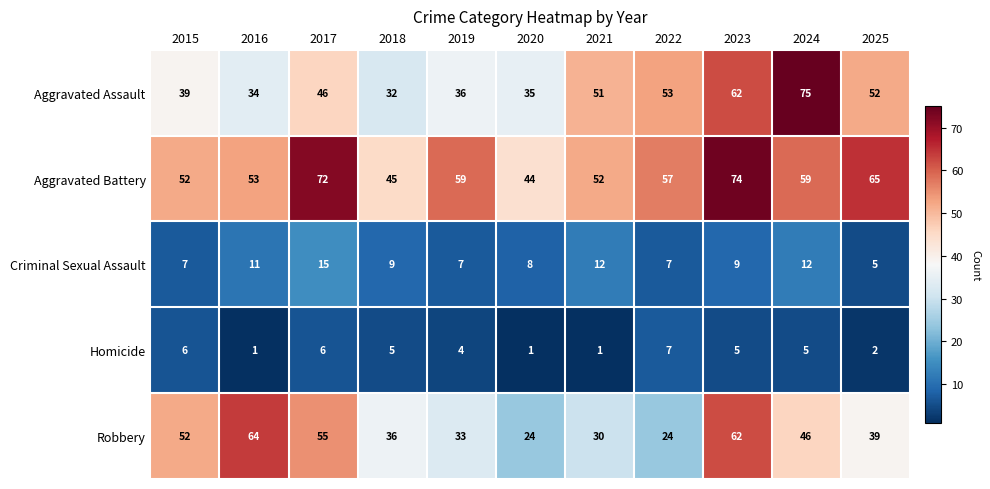

What is the difference between the maximum and minimum values in the Robbery series?

40